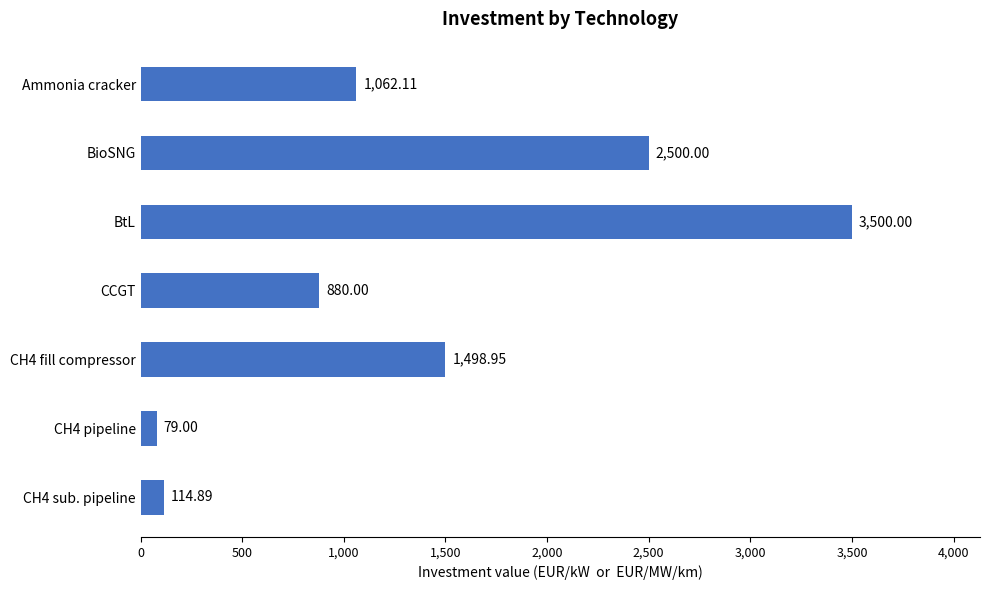

At which label is the value closest to 1789?

CH4 fill compressor